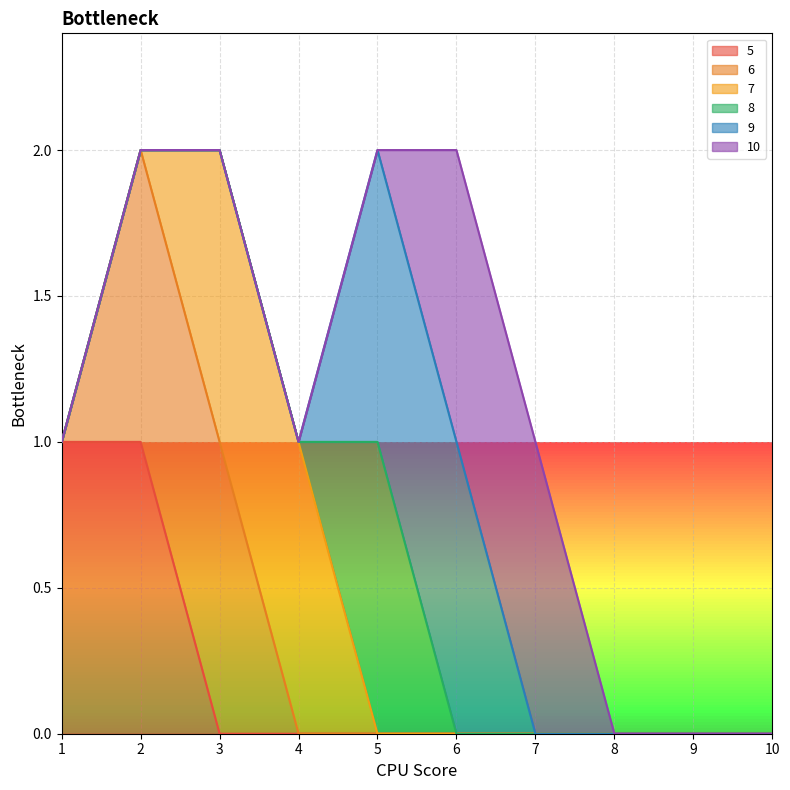

What is the sum of all 10 values?

2